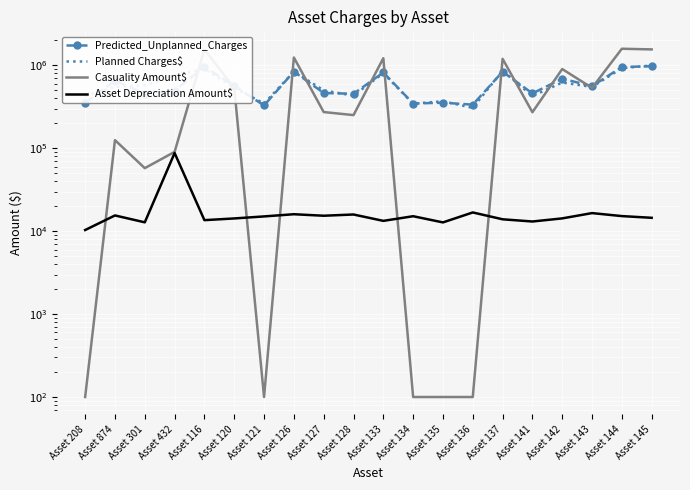

What is the label of the 17th point from the left?

Asset 142